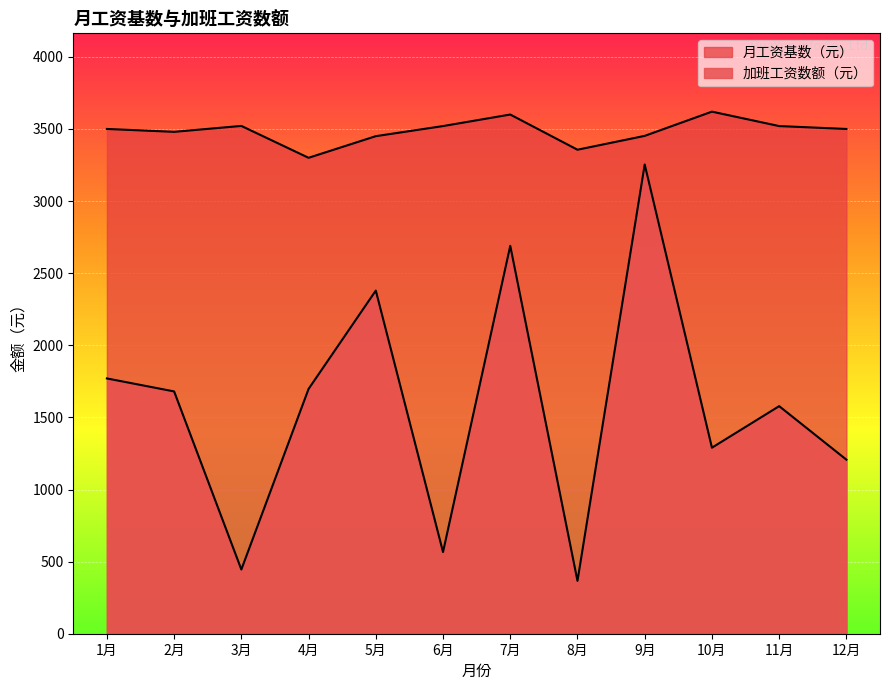

Which series has the largest range (max minus min)?

加班工资数额（元）